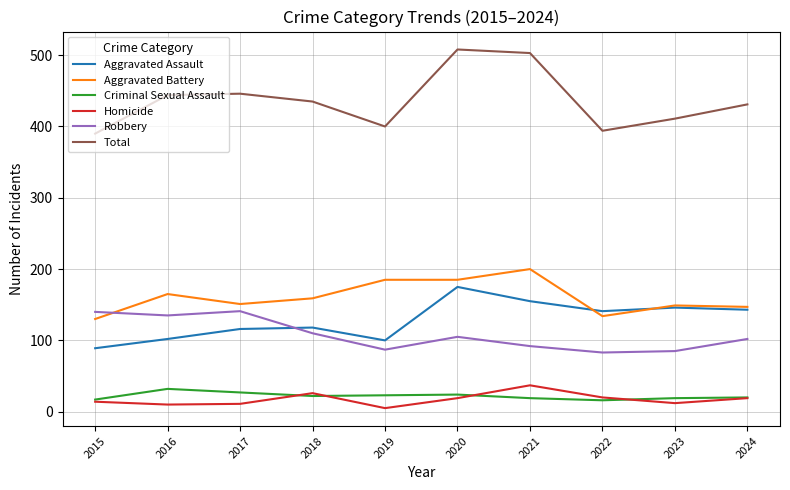

What is the difference between the maximum and minimum values in the Robbery series?

58